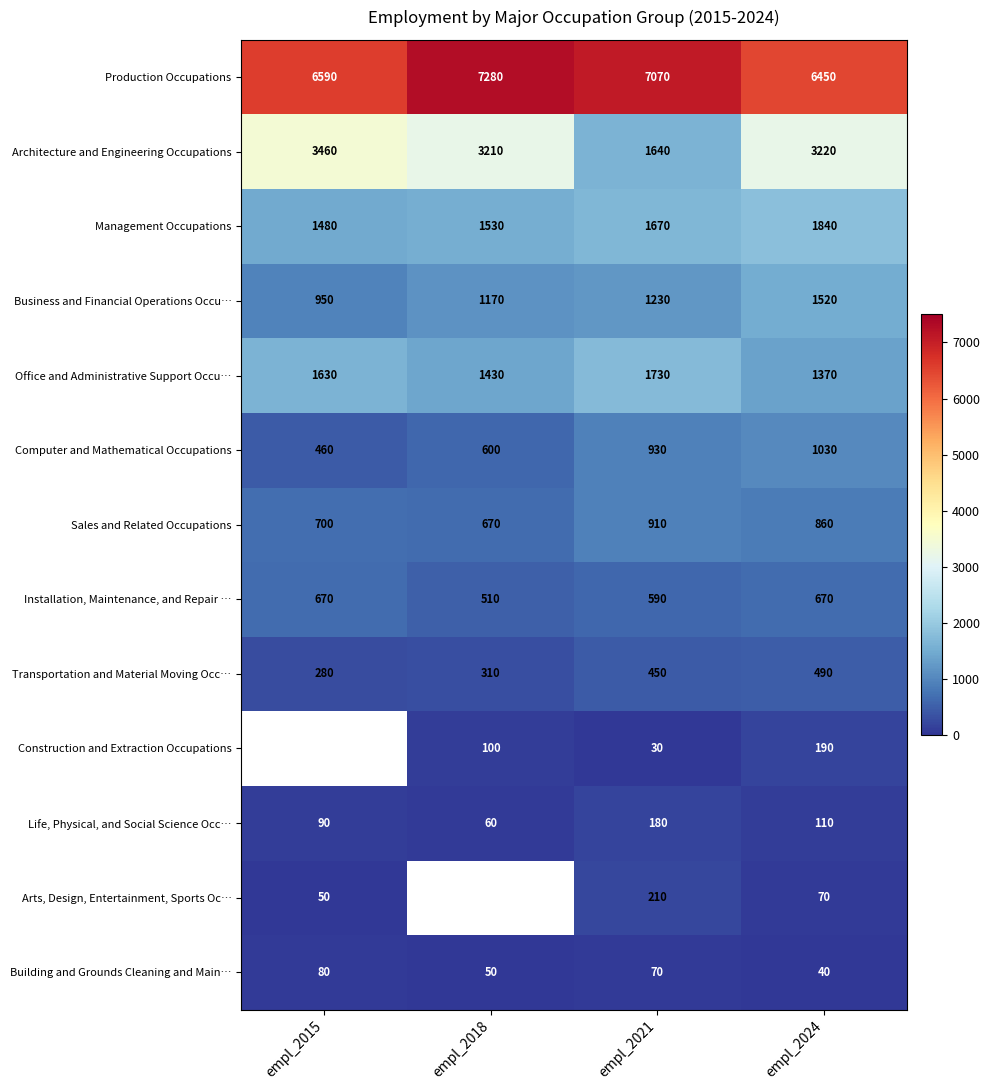

What is the sum of all Business and Financial Operations Occu… values?

4870